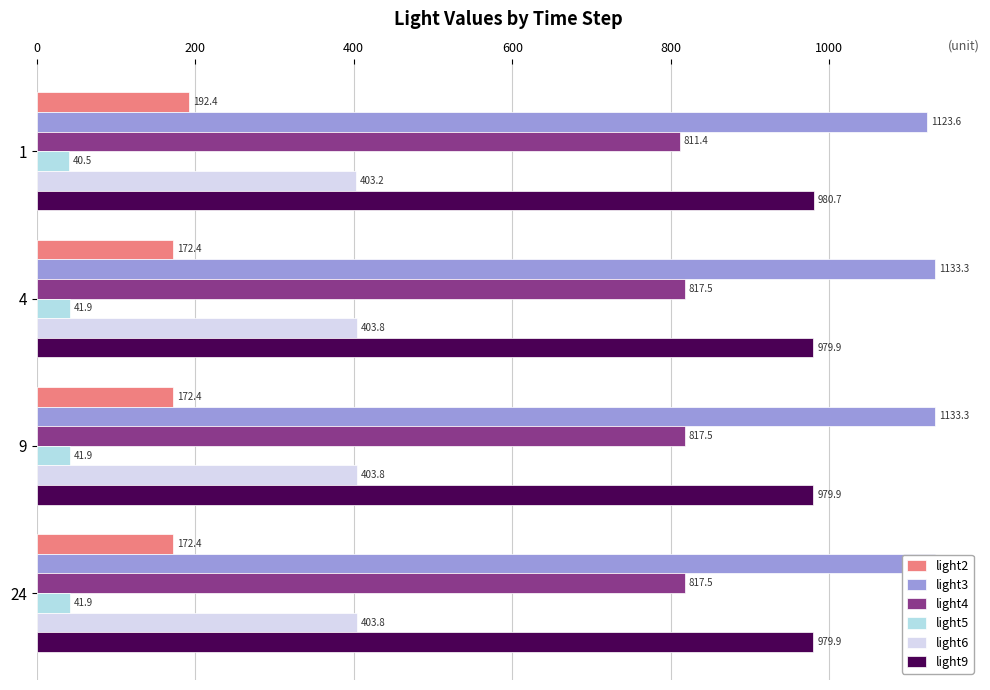

Rank the series at 24 from lowest to highest value.

light5, light2, light6, light4, light9, light3